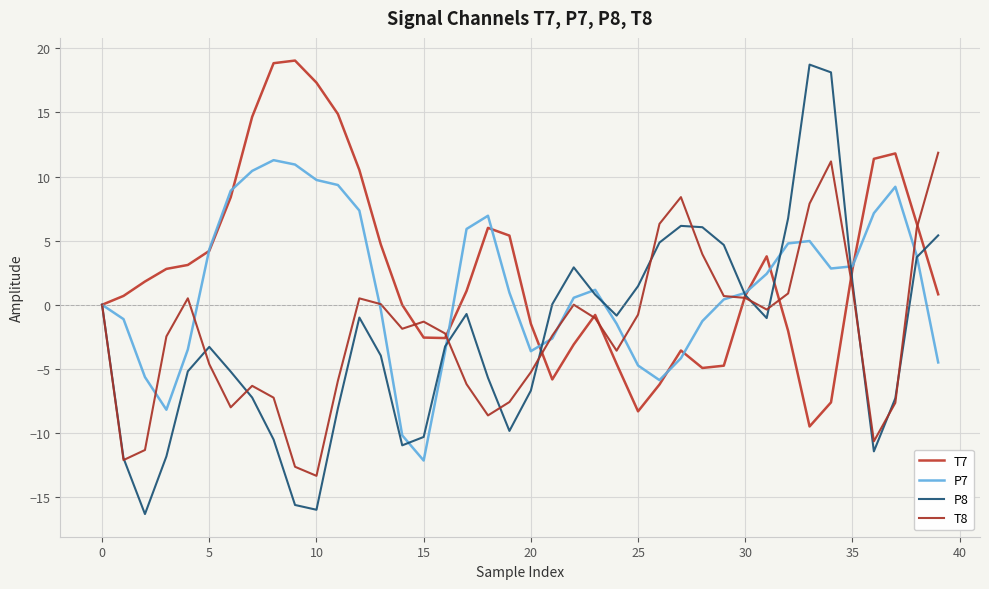

Is this an area chart (filled region under the line)?

No